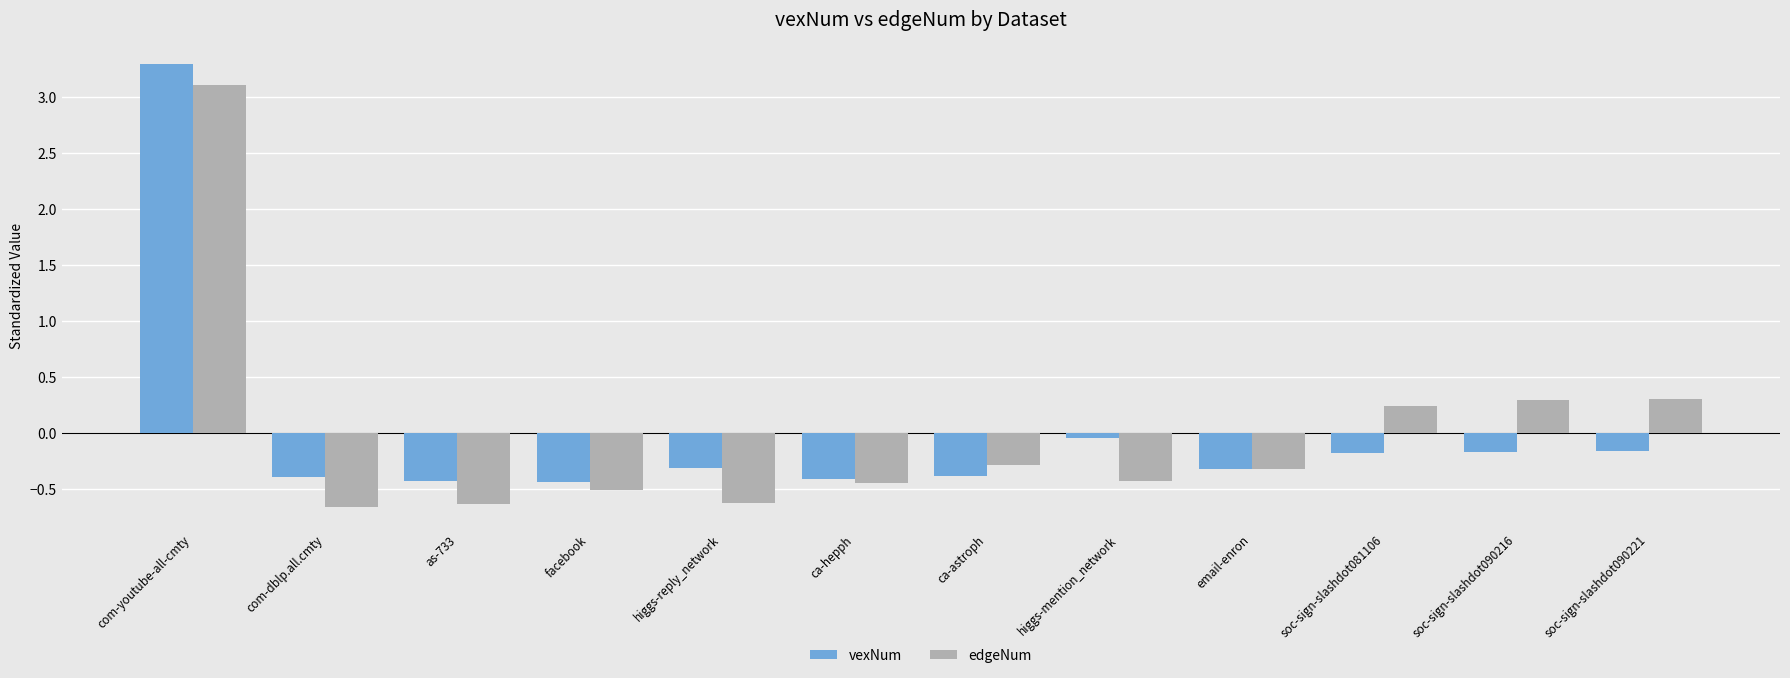

How many data points in vexNum are above 0?

1